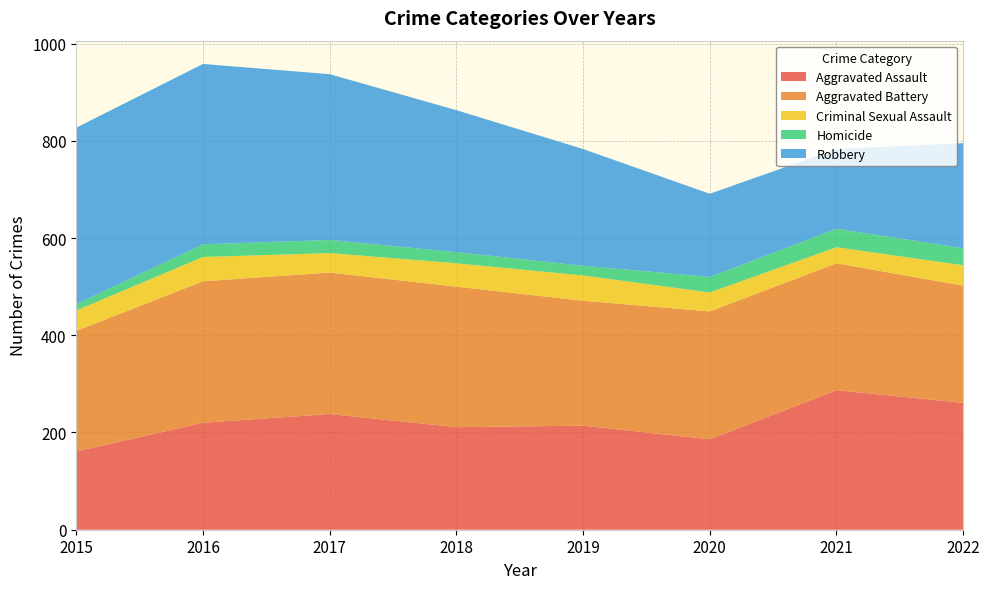

Reading left to right, transcribe all the data shown in this chart.

Aggravated Assault: 2015=161	2016=220	2017=238	2018=211	2019=214	2020=186	2021=287	2022=261
Aggravated Battery: 2015=248	2016=291	2017=291	2018=289	2019=257	2020=263	2021=261	2022=241
Criminal Sexual Assault: 2015=42	2016=50	2017=40	2018=48	2019=52	2020=39	2021=33	2022=42
Homicide: 2015=13	2016=26	2017=27	2018=23	2019=20	2020=32	2021=38	2022=35
Robbery: 2015=363	2016=371	2017=341	2018=292	2019=240	2020=171	2021=164	2022=216